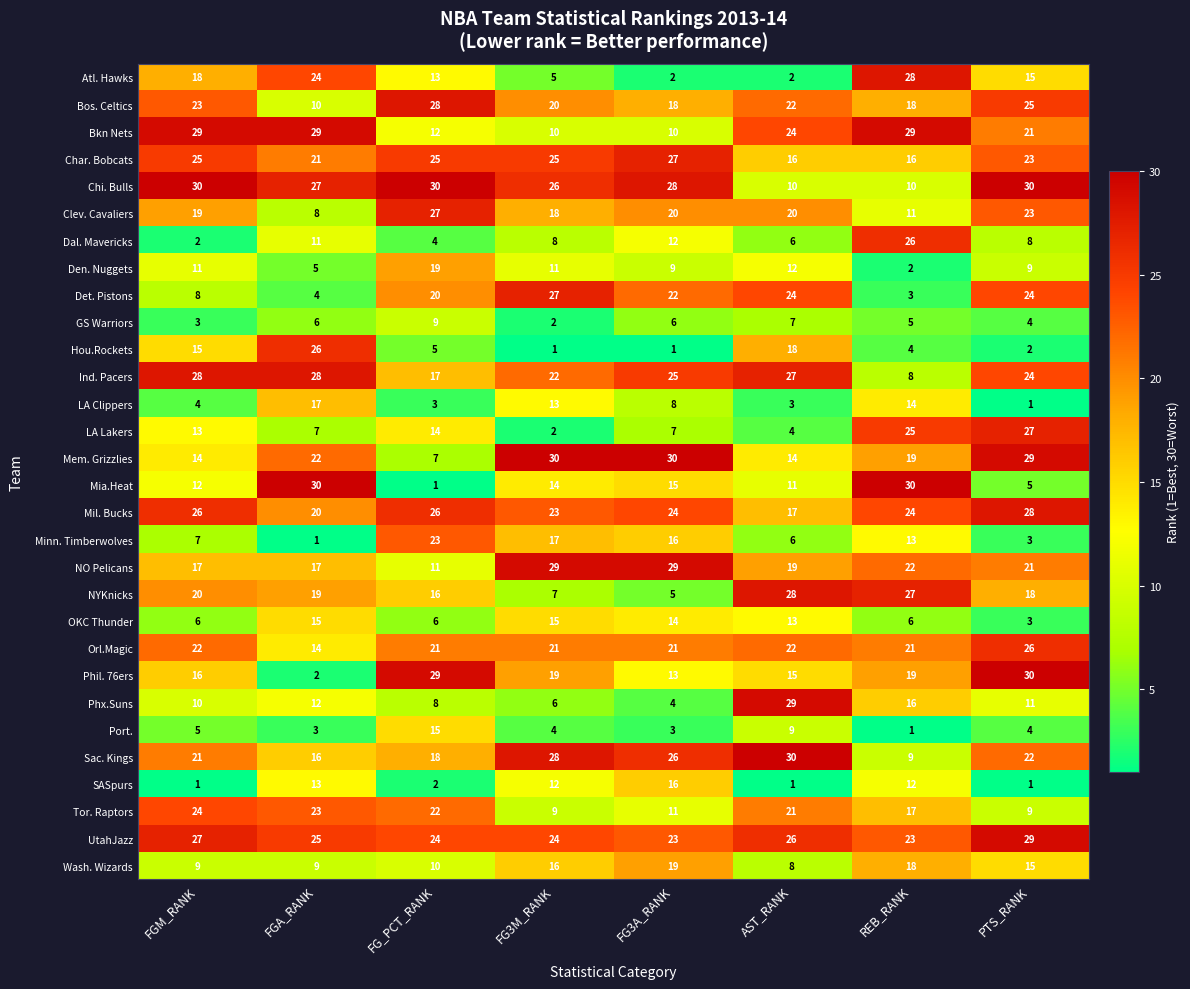

True or false: Minn. Timberwolves has a value of 26 at FG3A_RANK.

False